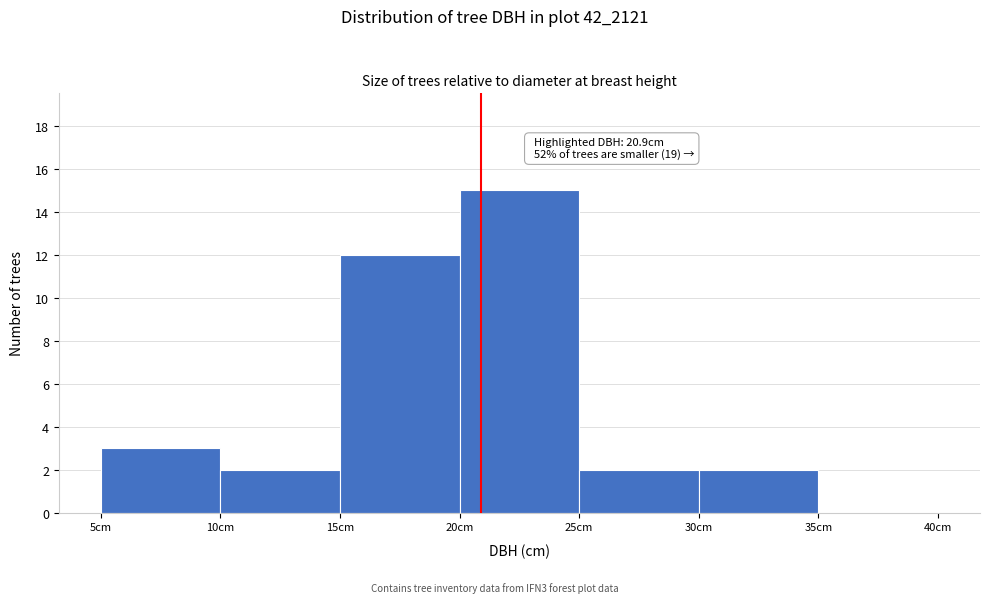

Over which range of the x-axis is the bar tallest?

20 to 25